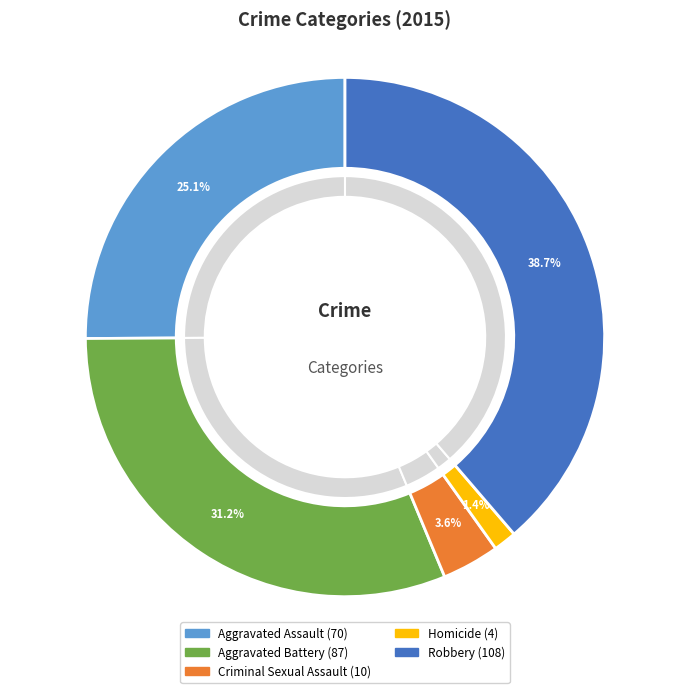

To the nearest percent, what portion does Homicide represent?

1%